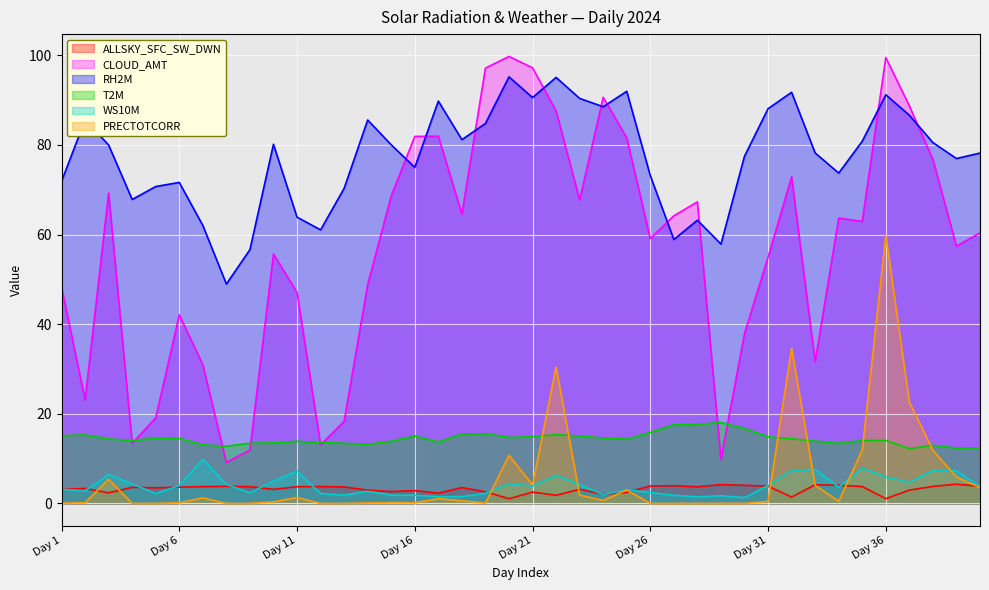

True or false: RH2M and T2M cross at least once.

False